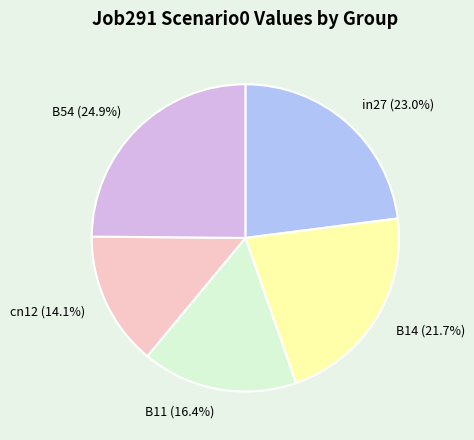

What percentage is the B11 slice, to the nearest percent?

16%